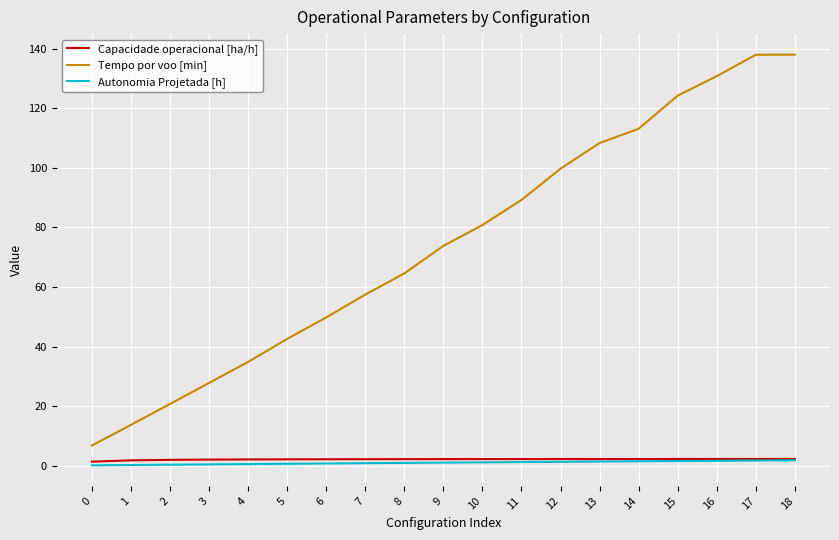

True or false: Tempo por voo [min] and Capacidade operacional [ha/h] intersect in this chart.

False